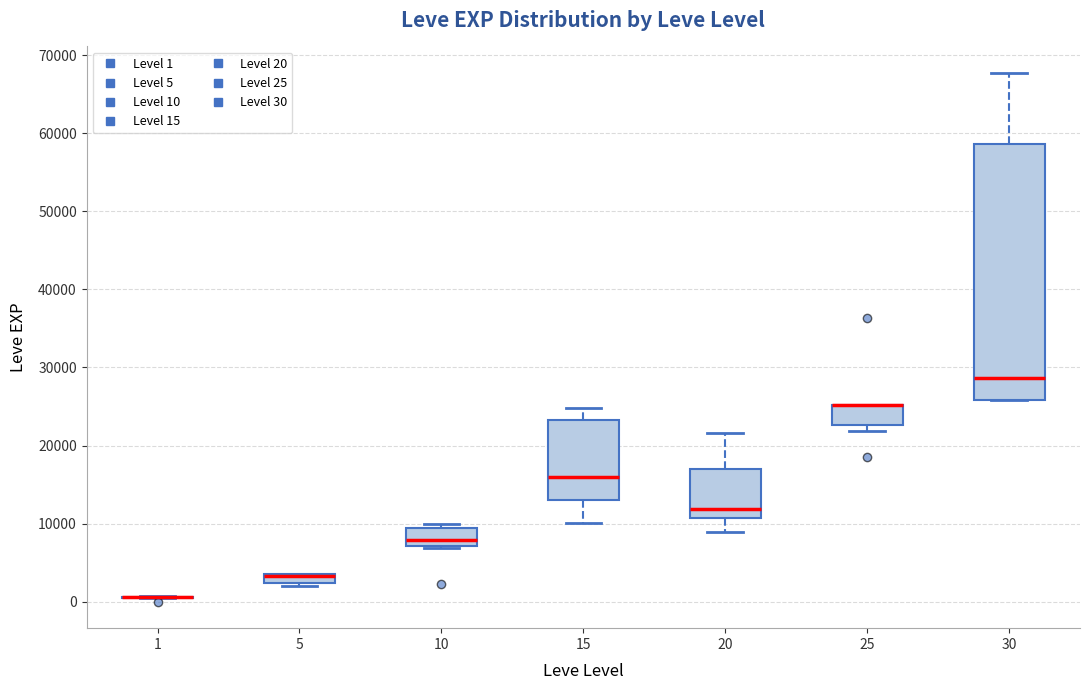

Where is the lower edge of the box at x = 30 on the y-axis? The values are not printed on the chart, so give them approximately, as read against the axis.

26000